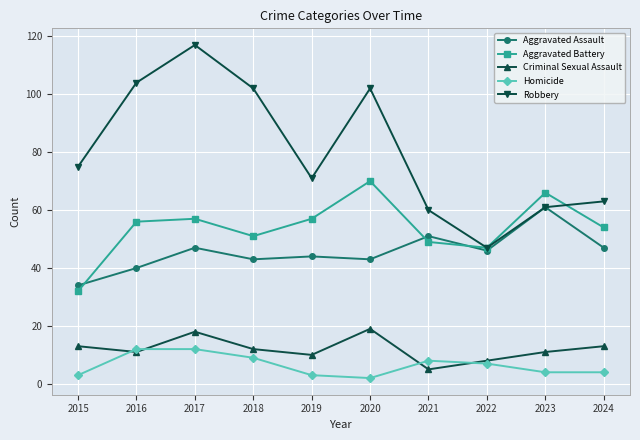

Is it true that Aggravated Assault equals 71 at 2017?

False